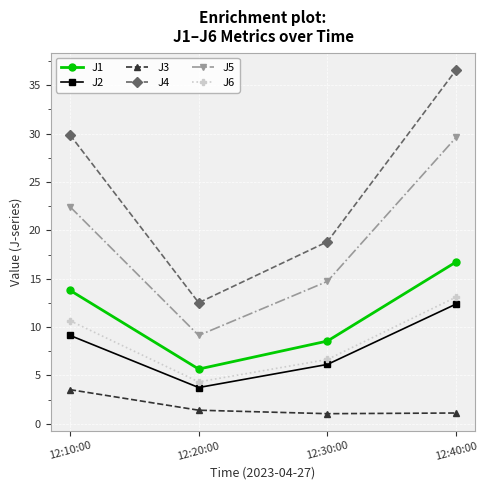

What is the label of the 3rd point from the left?

12:30:00